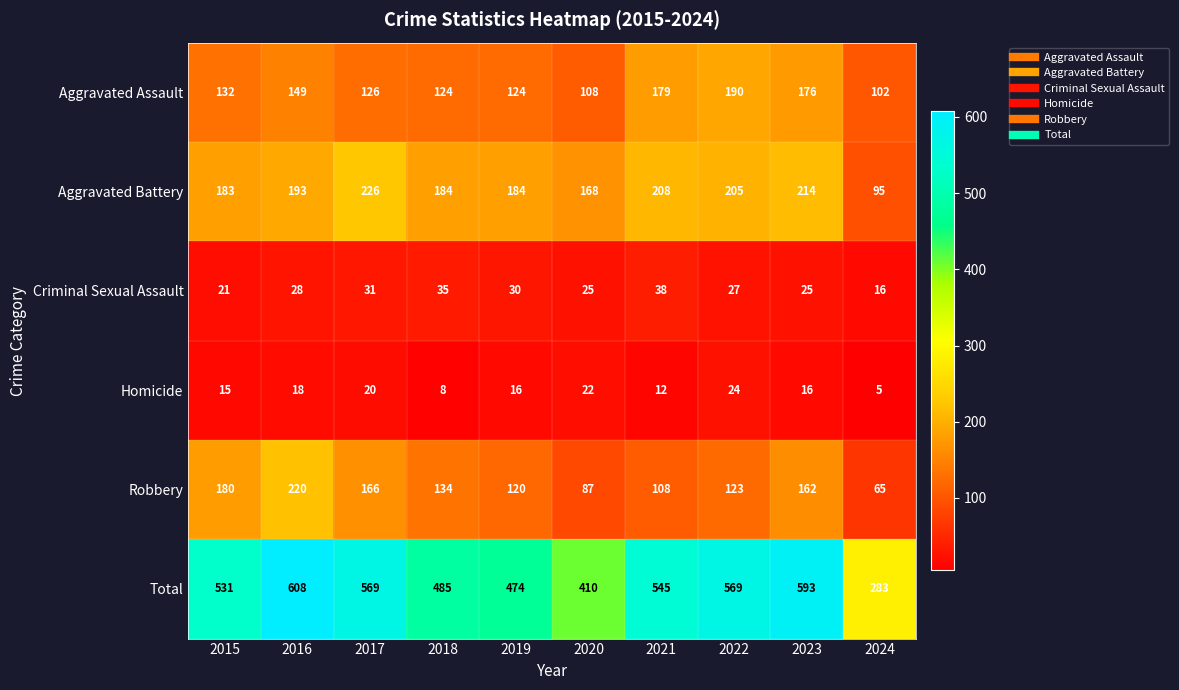

Is it true that Aggravated Assault equals 163 at 2019?

False